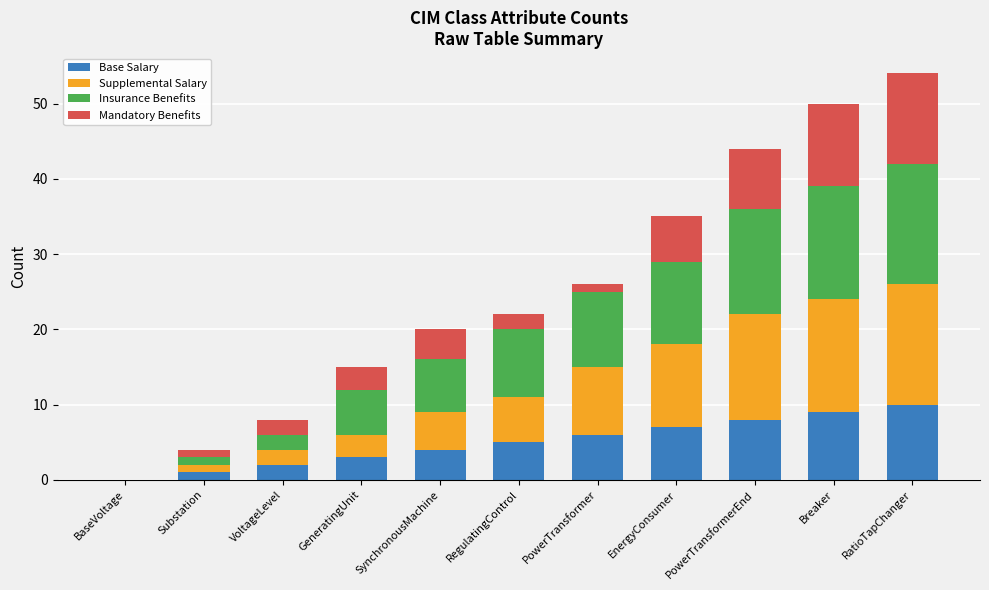

What is the maximum value for Base Salary?

10